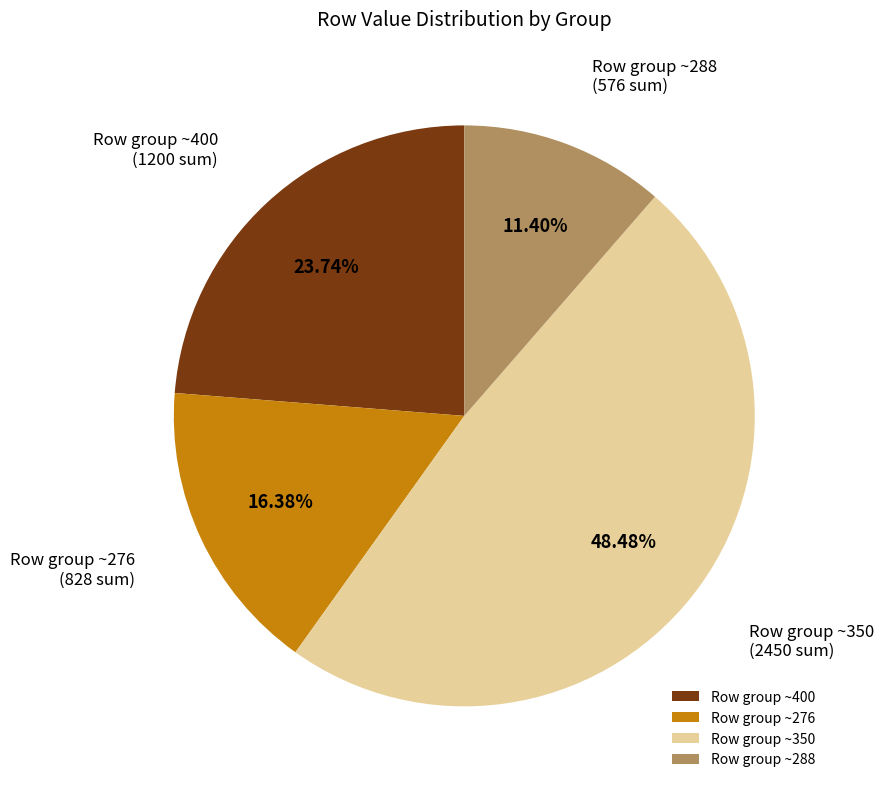

Do Row group ~276 and Row group ~288 together represent more than half of the pie?

No